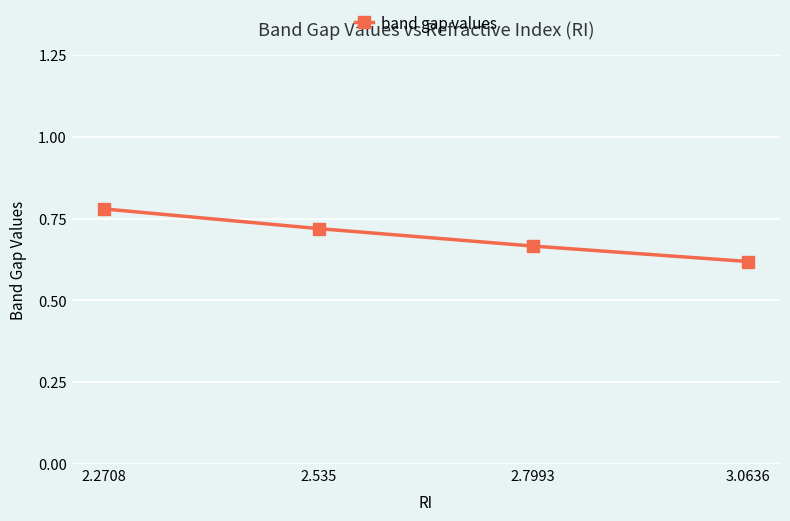

Where is the data nearest to the value 0?

3.0636